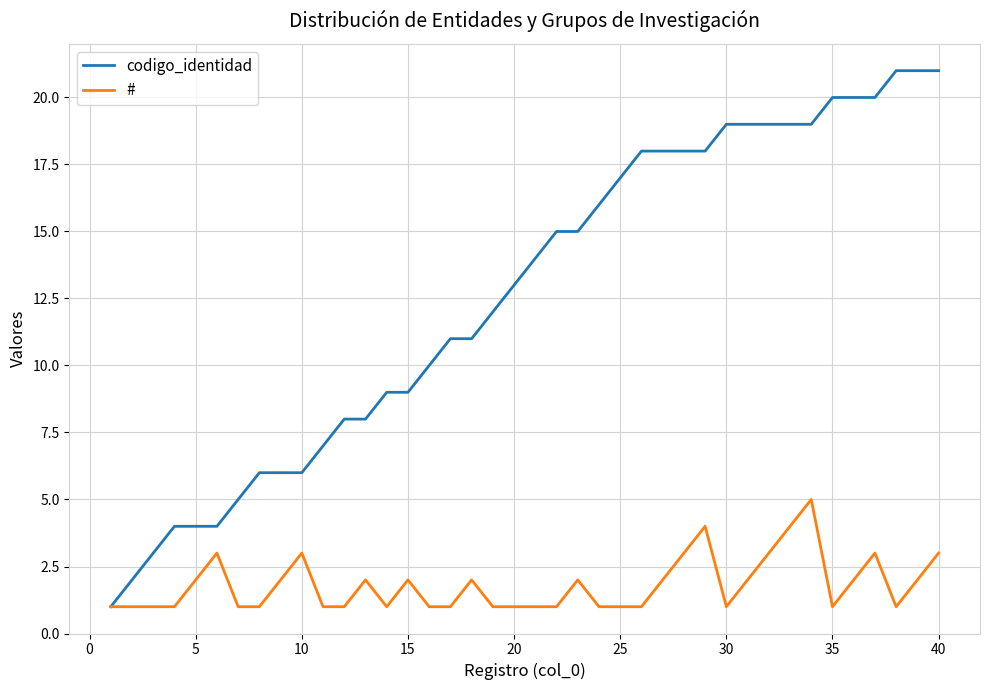

Which series has the largest total across all categories?

codigo_identidad